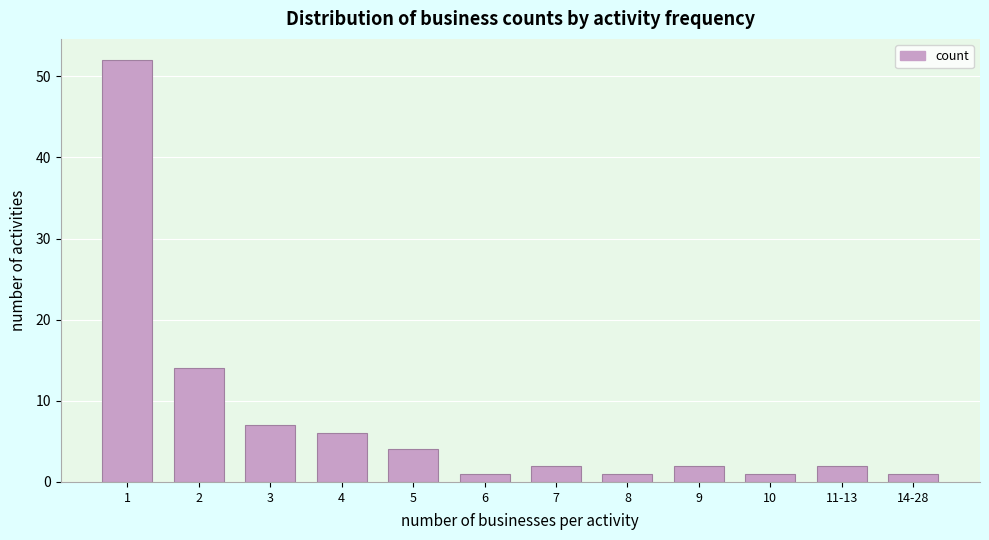

Reading left to right, extract all data points from this chart.

1=52	2=14	3=7	4=6	5=4	6=1	7=2	8=1	9=2	10=1	11-13=2	14-28=1